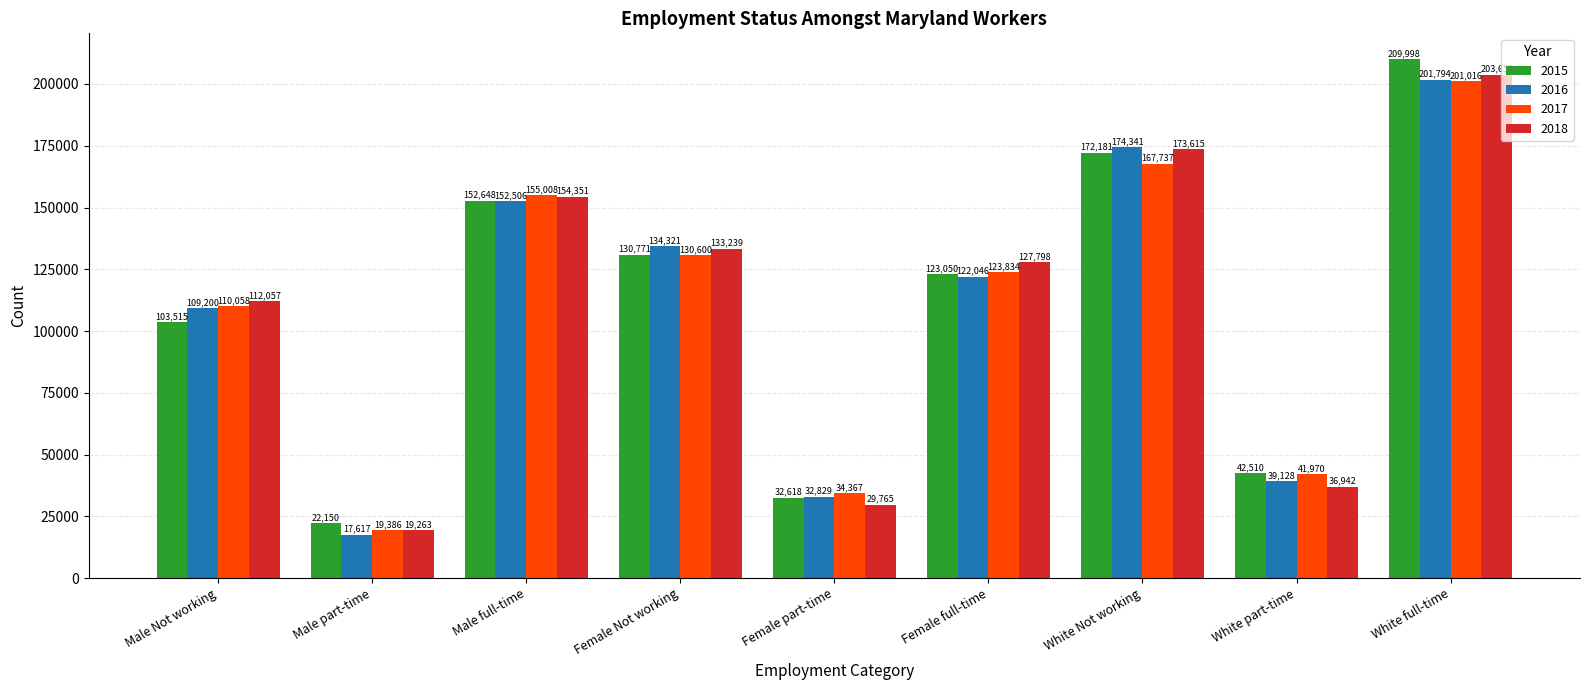

Where is 2018 nearest to the value 111460?

Male Not working